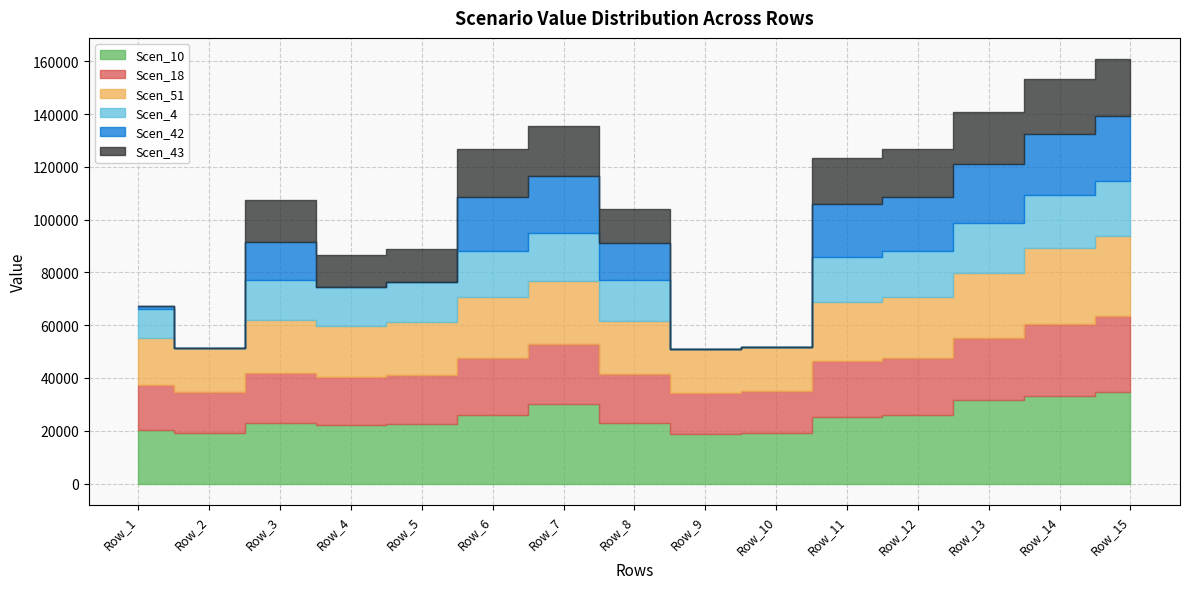

What are all the series names shown in the legend?

Scen_10, Scen_18, Scen_51, Scen_4, Scen_42, Scen_43